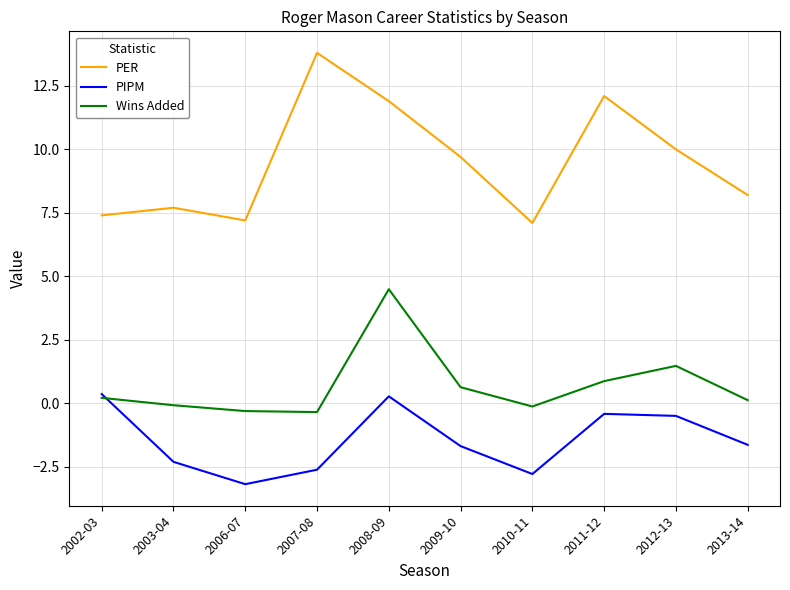

Does the chart have visible grid lines?

Yes